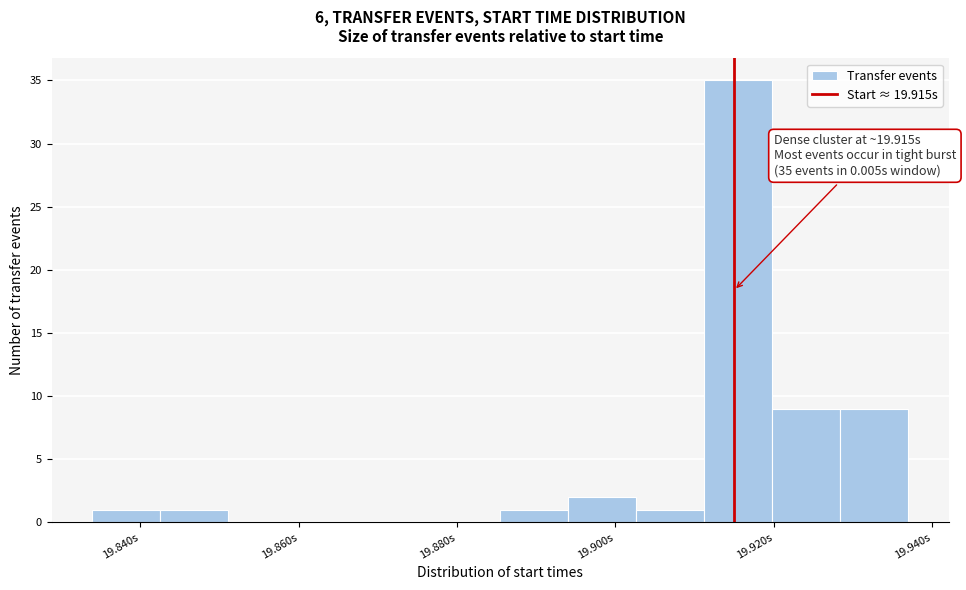

Over which range of the x-axis is the bar tallest?

19.912 to 19.920